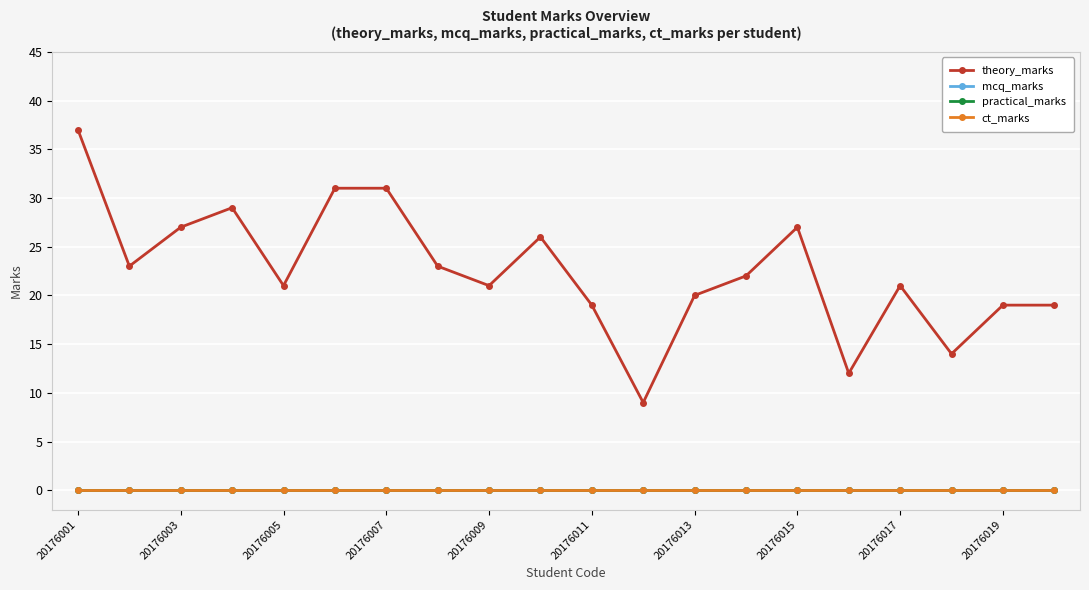

What is the sum of all theory_marks values?

451